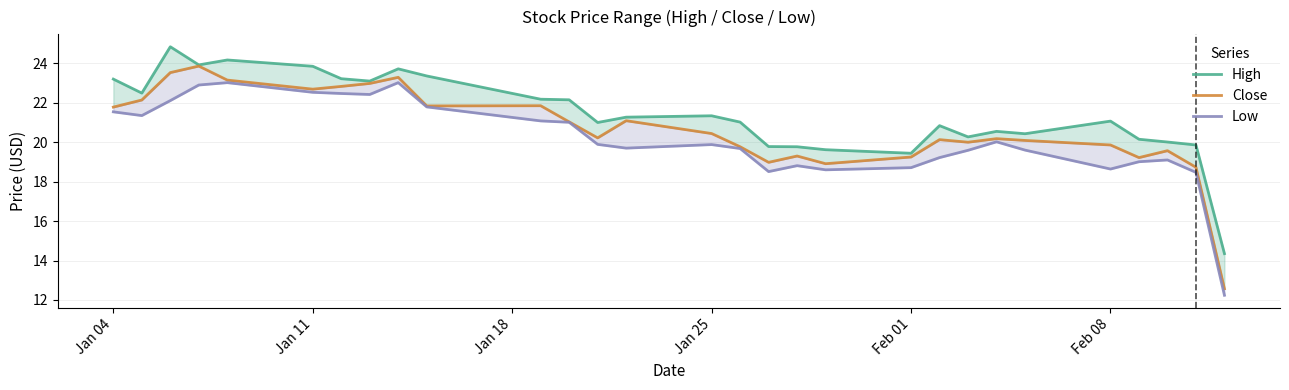

Which series has the largest total across all categories?

High